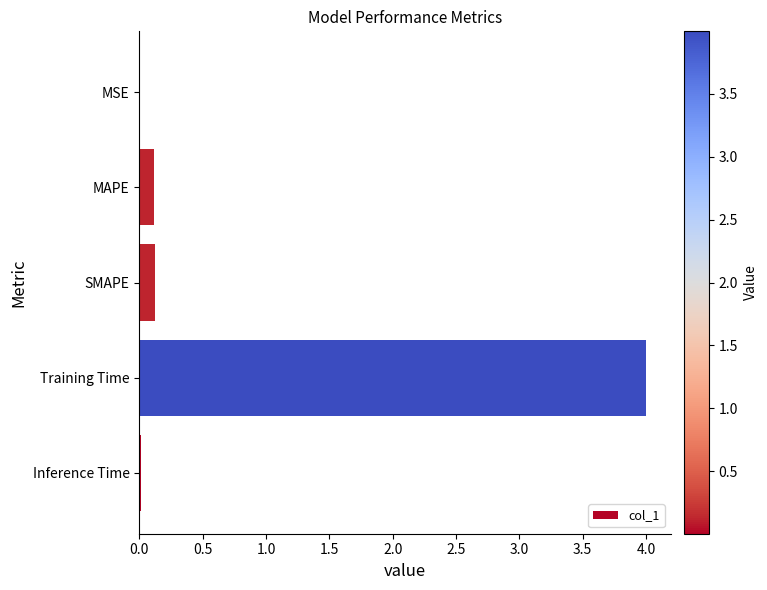

The value at Inference Time is 0.0. True or false?

True